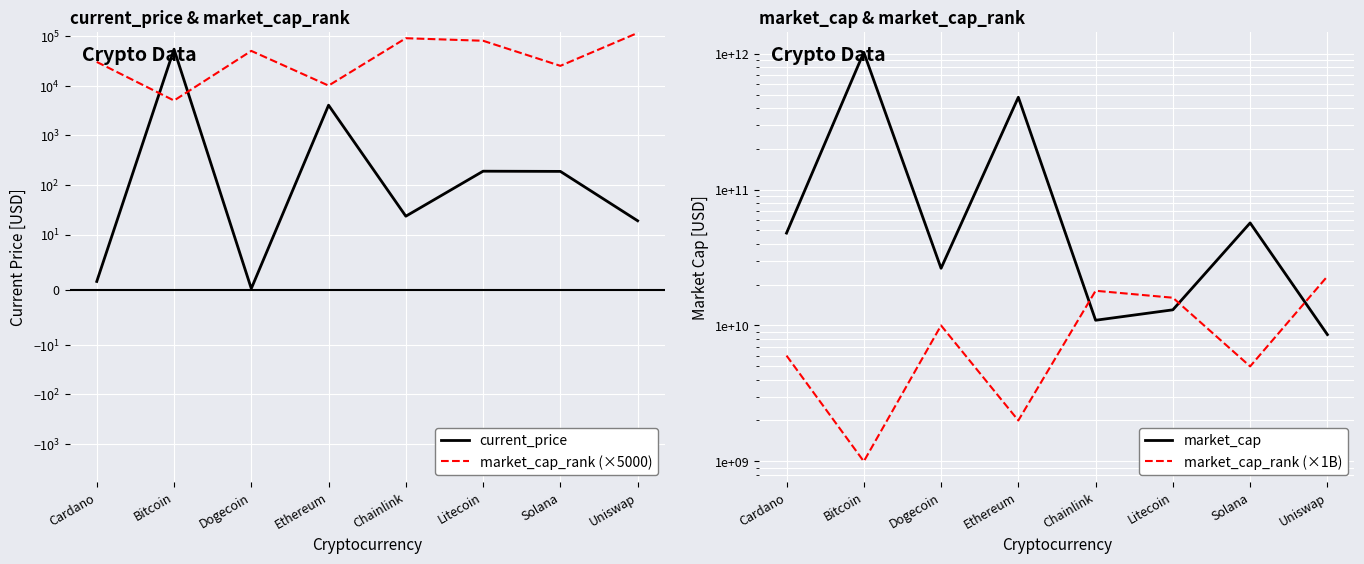

What is the maximum value for market_cap_rank (×1B)?

23000000000.0